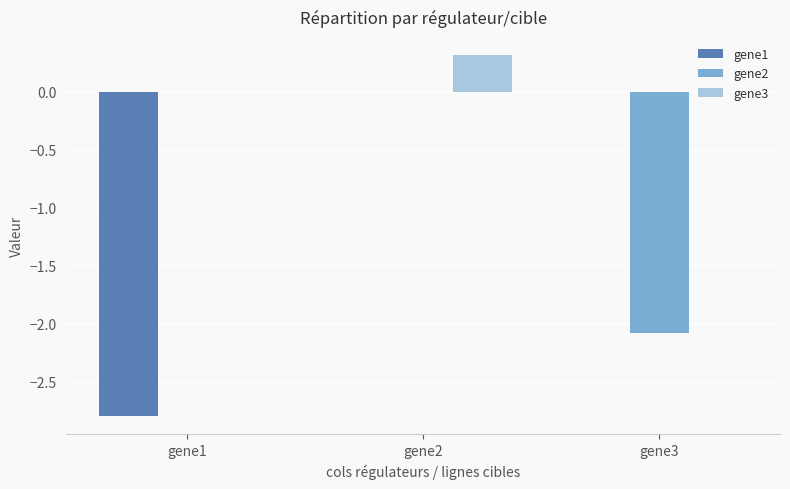

Which series has the largest total across all categories?

gene3